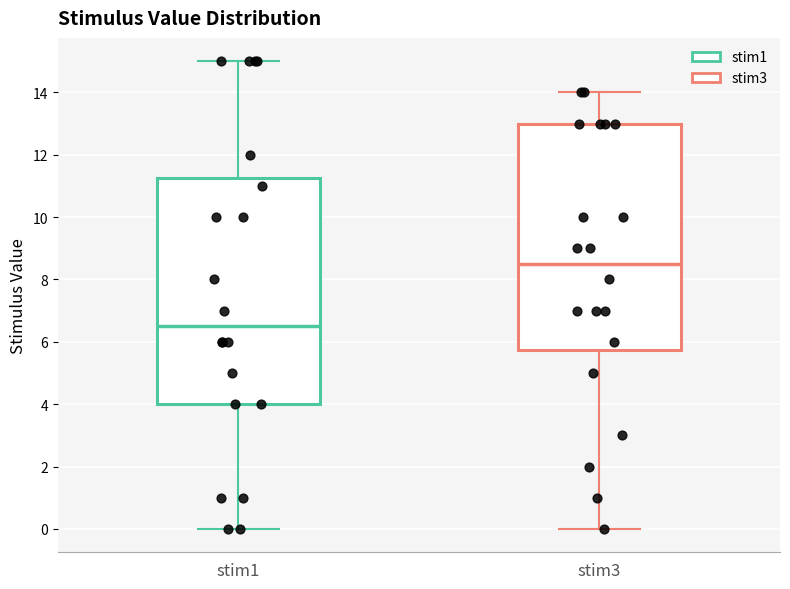

Which box has the highest median line?

stim3